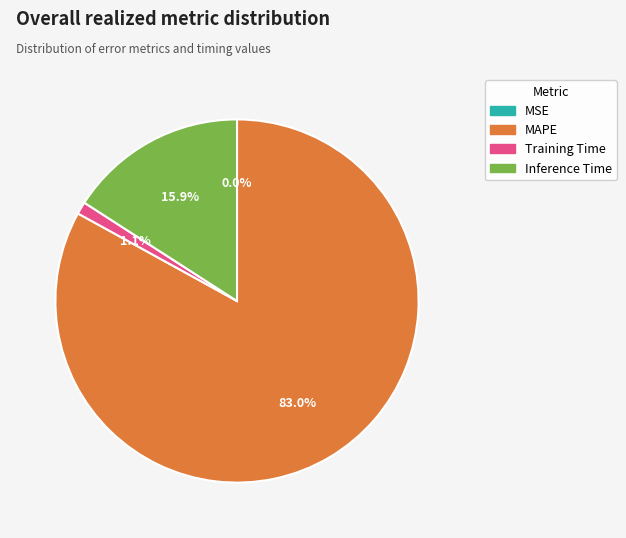

What is the largest slice in the pie chart?

MAPE